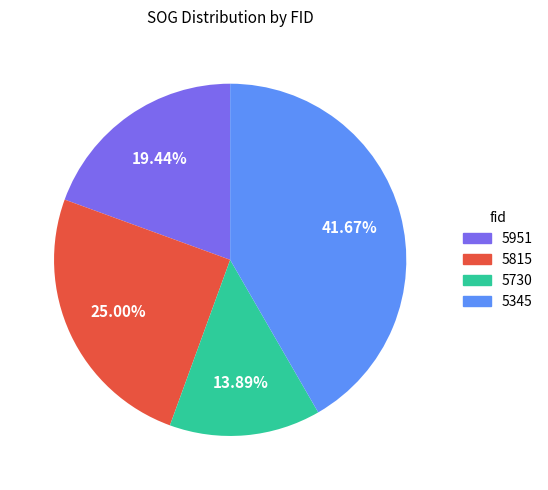

To the nearest percent, what is the difference between the 5345 and 5730 slice percentages?

28%